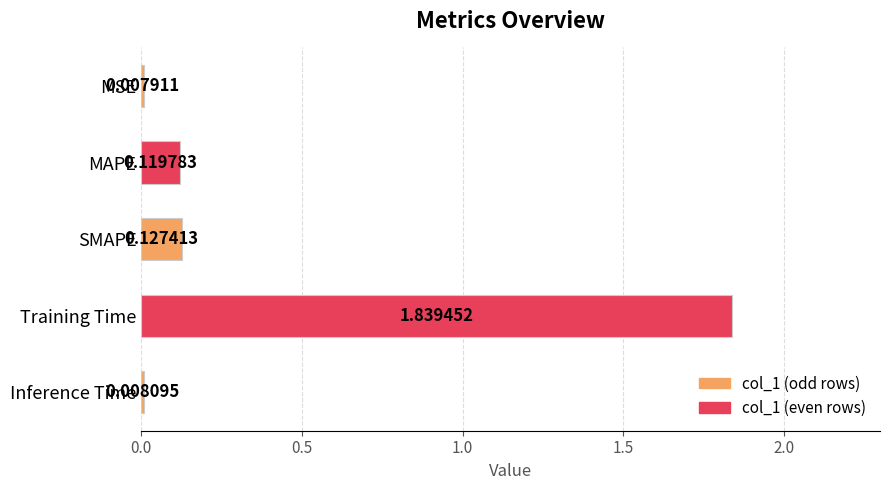

Does the chart contain any negative values?

No